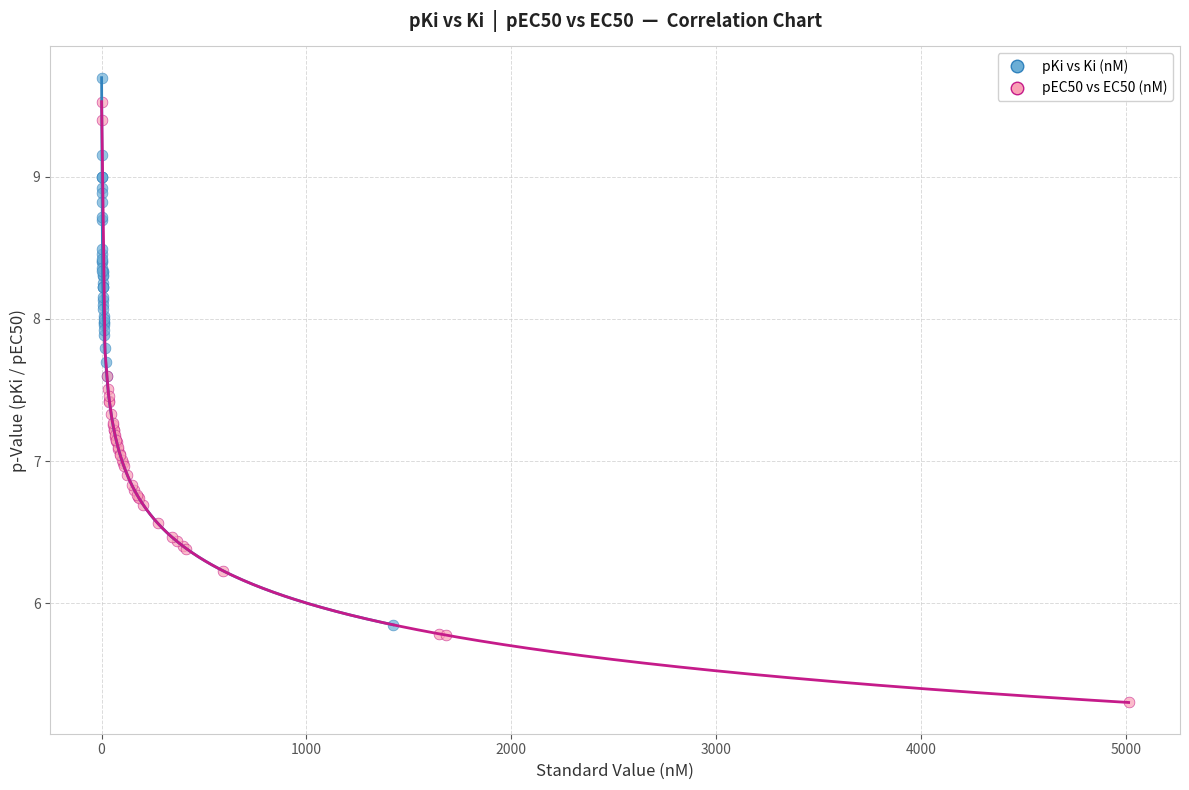

Which series contains the lowest Y value?

pEC50 vs EC50 (nM)